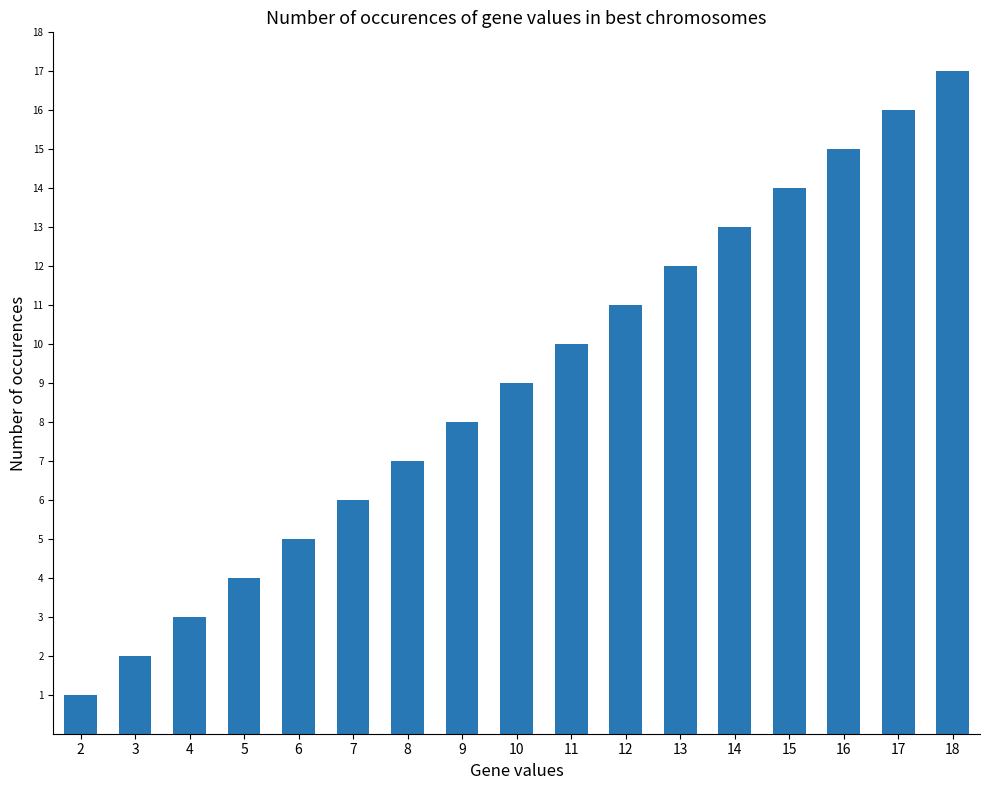

The value at 7 is 6. True or false?

True